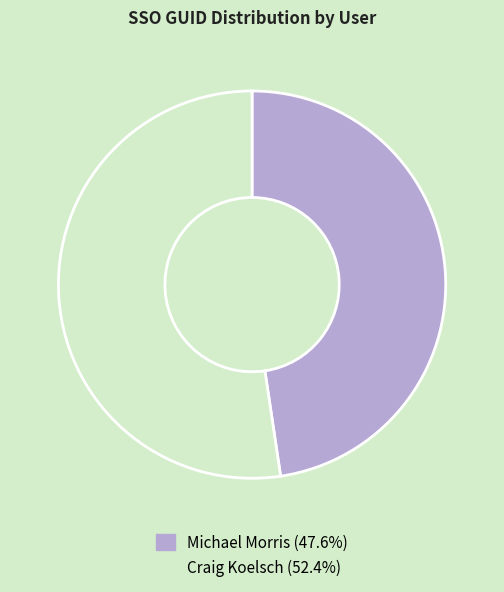

Combined, do Craig Koelsch and Michael Morris account for over 50%?

Yes